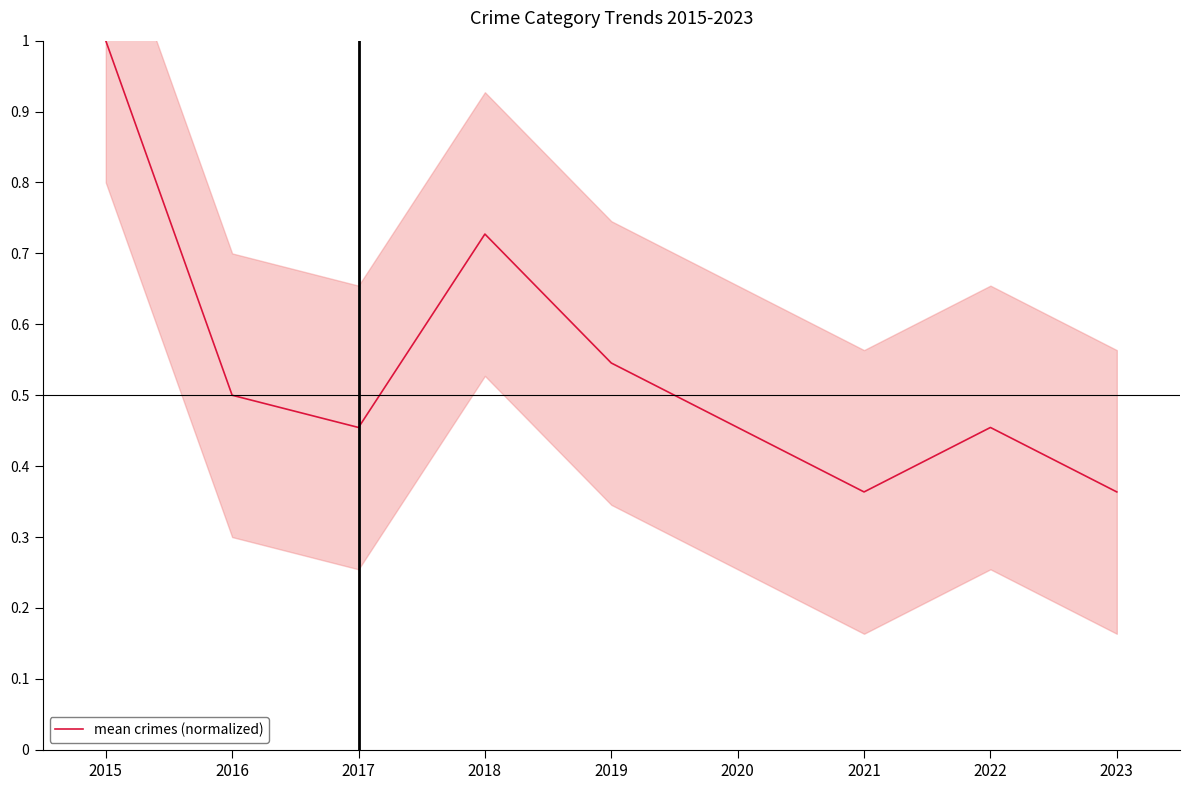

Which label corresponds to the smallest value in the chart?

2021